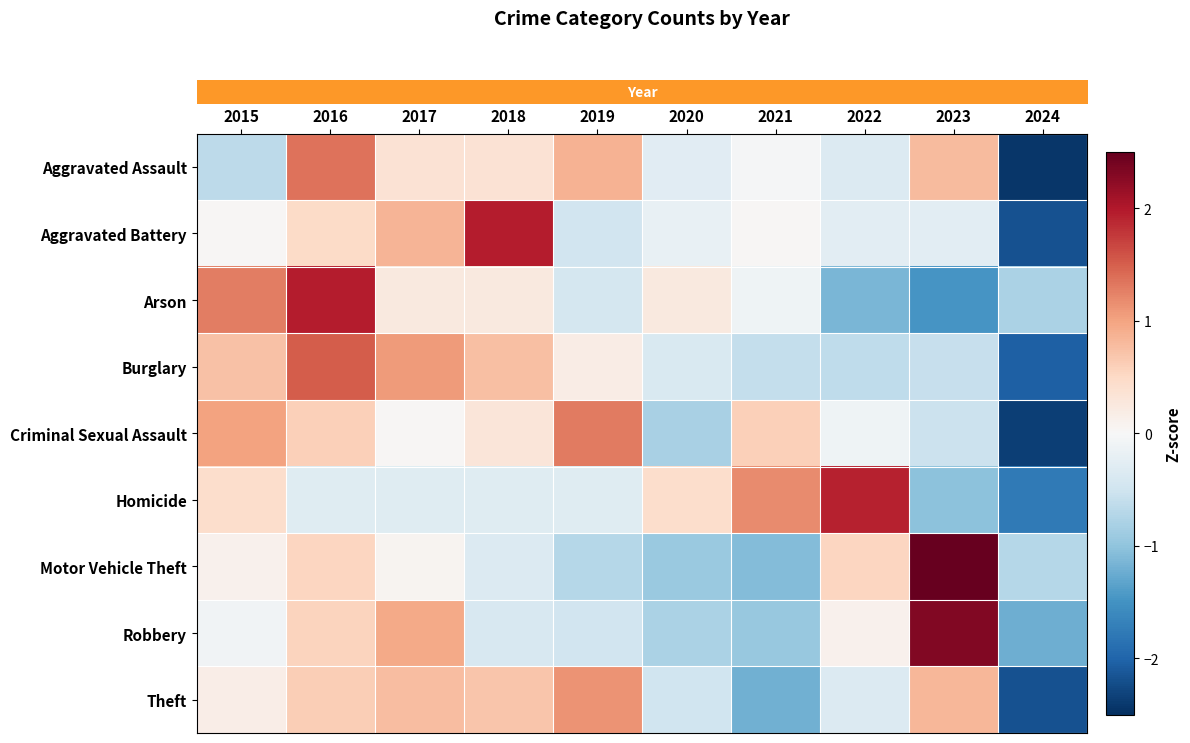

Reading left to right, what are all the values shown in this chart?

row_0: -0.7	1.4	0.4	0.4	0.9	-0.3	-0.0	-0.3	0.8	-2.4
row_1: 0.0	0.5	0.9	2.0	-0.5	-0.2	0.0	-0.3	-0.3	-2.2
row_2: 1.3	2.0	0.2	0.2	-0.4	0.2	-0.1	-1.1	-1.5	-0.8
row_3: 0.7	1.5	1.1	0.8	0.2	-0.4	-0.6	-0.6	-0.6	-2.0
row_4: 1.0	0.6	0.0	0.3	1.3	-0.8	0.6	-0.1	-0.5	-2.4
row_5: 0.4	-0.3	-0.3	-0.3	-0.3	0.4	1.2	1.9	-1.0	-1.8
row_6: 0.1	0.5	0.1	-0.3	-0.7	-0.9	-1.1	0.5	2.5	-0.7
row_7: -0.1	0.6	1.0	-0.4	-0.5	-0.8	-0.9	0.1	2.3	-1.2
row_8: 0.2	0.6	0.8	0.7	1.1	-0.5	-1.2	-0.3	0.8	-2.2